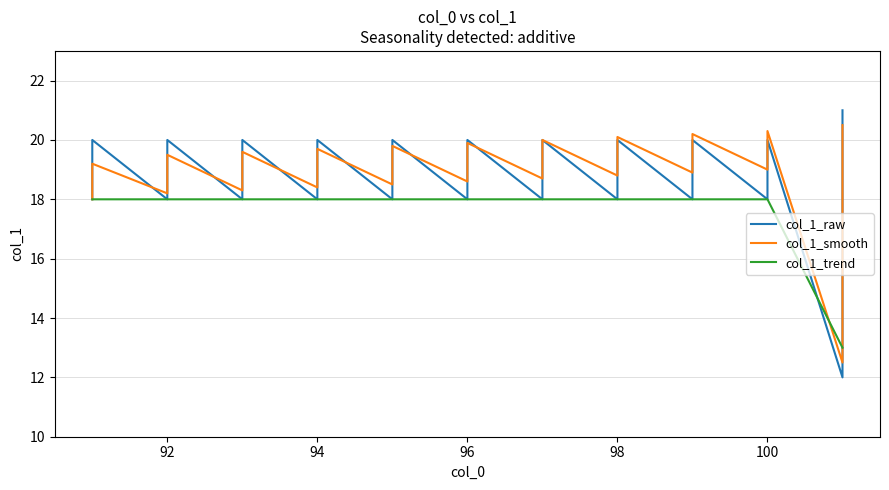

What is the average value of the col_1_trend series?

16.8